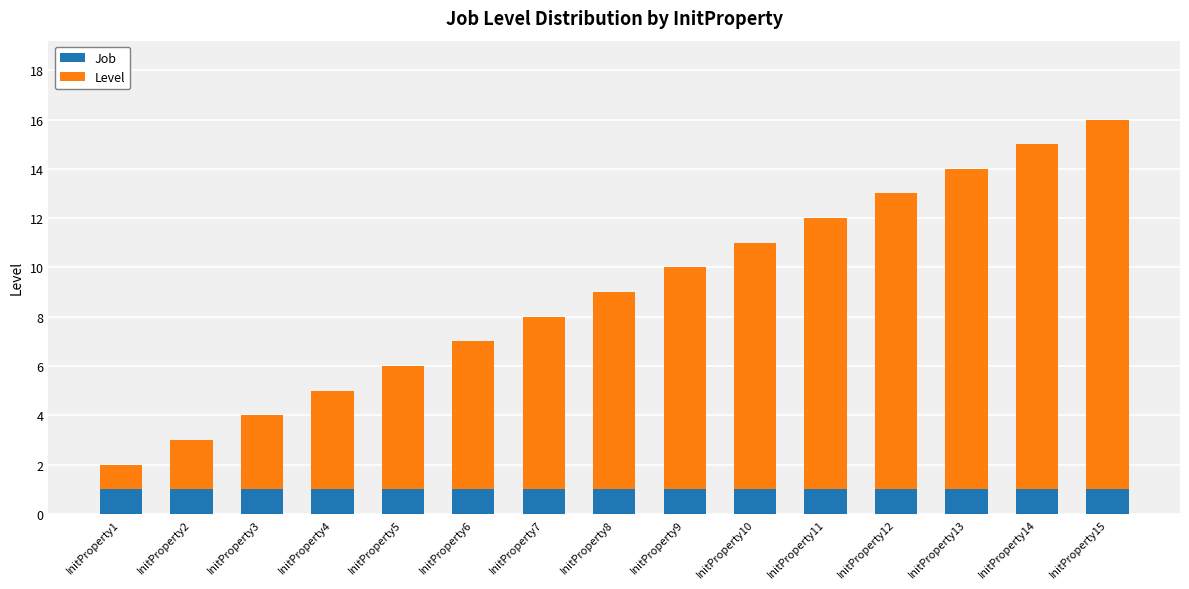

What are all the series names shown in the legend?

Job, Level